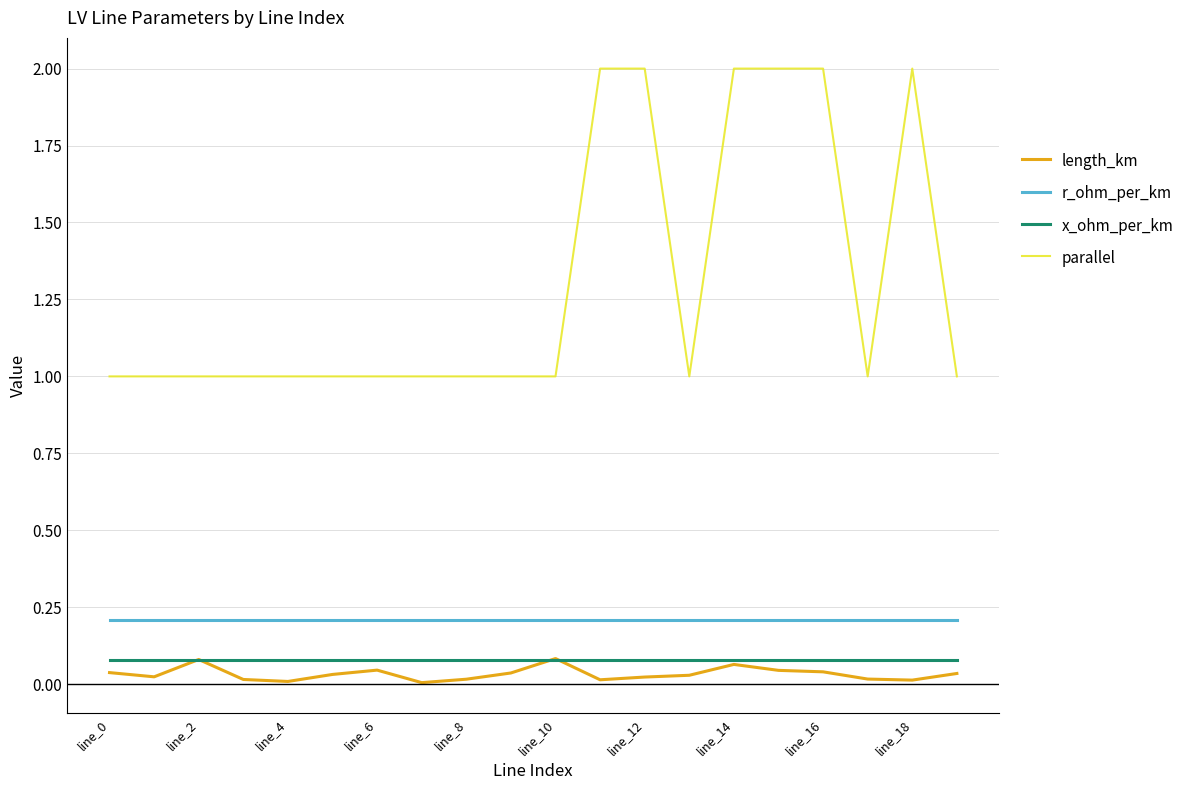

Which series has the largest range (max minus min)?

parallel